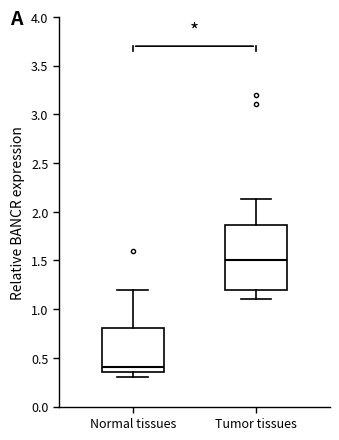

Which box's median line is the lowest?

Normal tissues